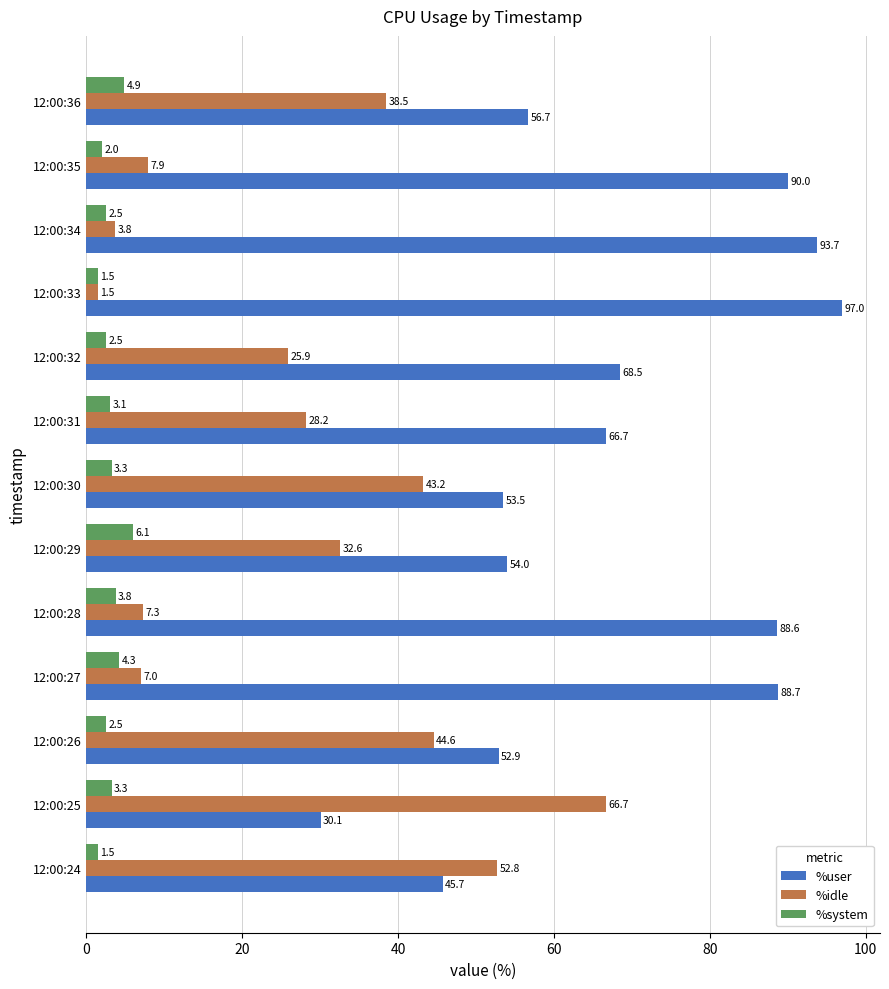

What are all the series names shown in the legend?

%user, %idle, %system